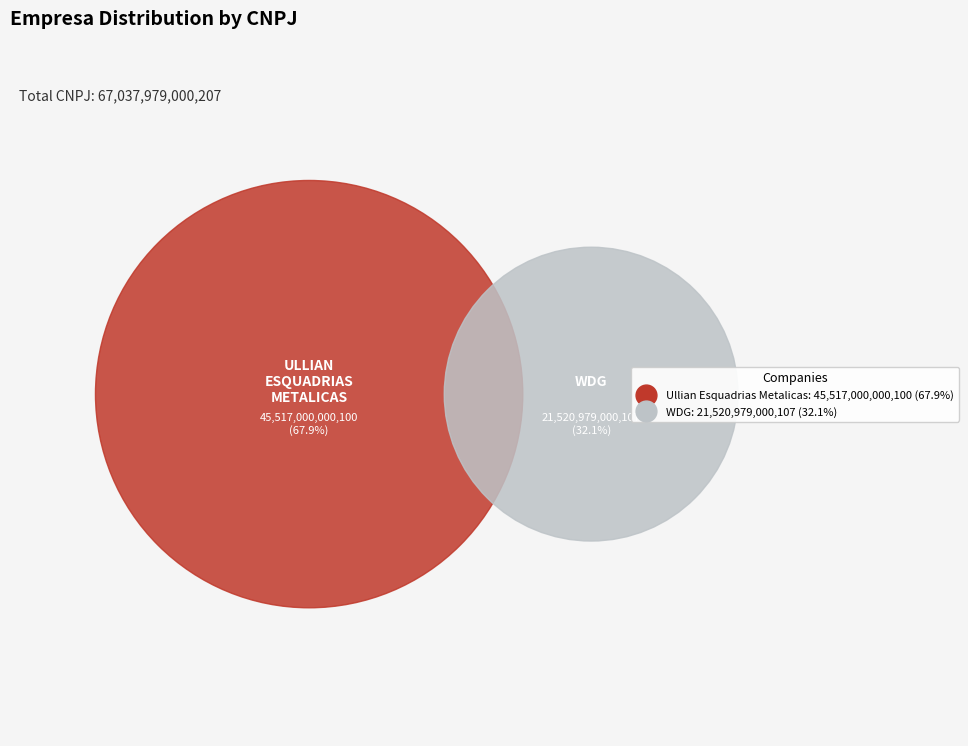

What percentage is the Ullian Esquadrias Metalicas slice, to the nearest percent?

68%